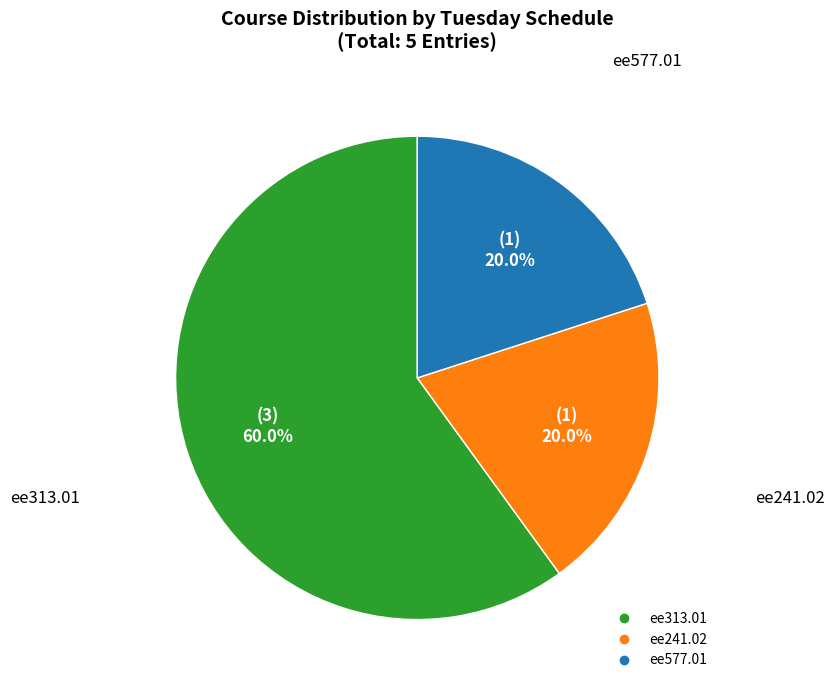

What percentage is the ee241.02 slice, to the nearest percent?

20%